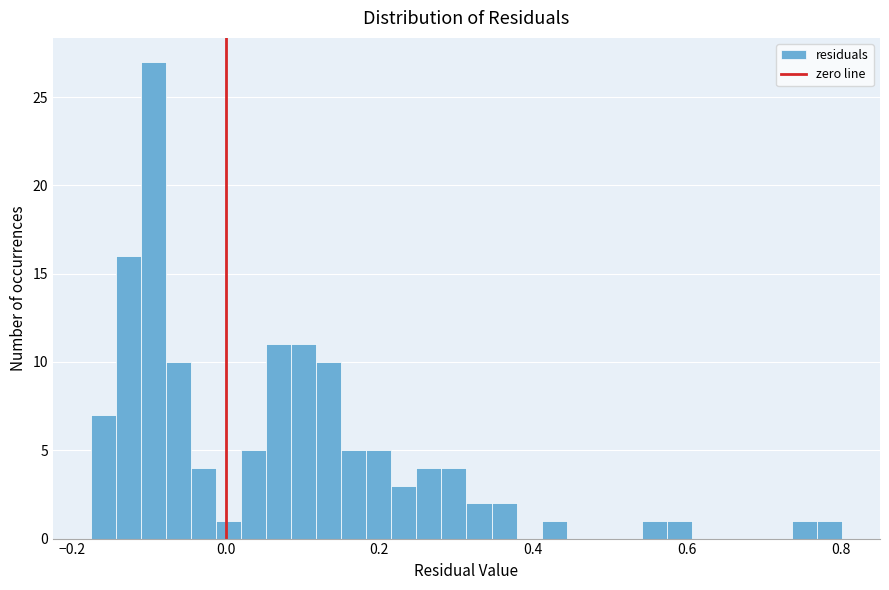

Read against the x-axis, roughly where is the centre of the tallest bar?

-0.10